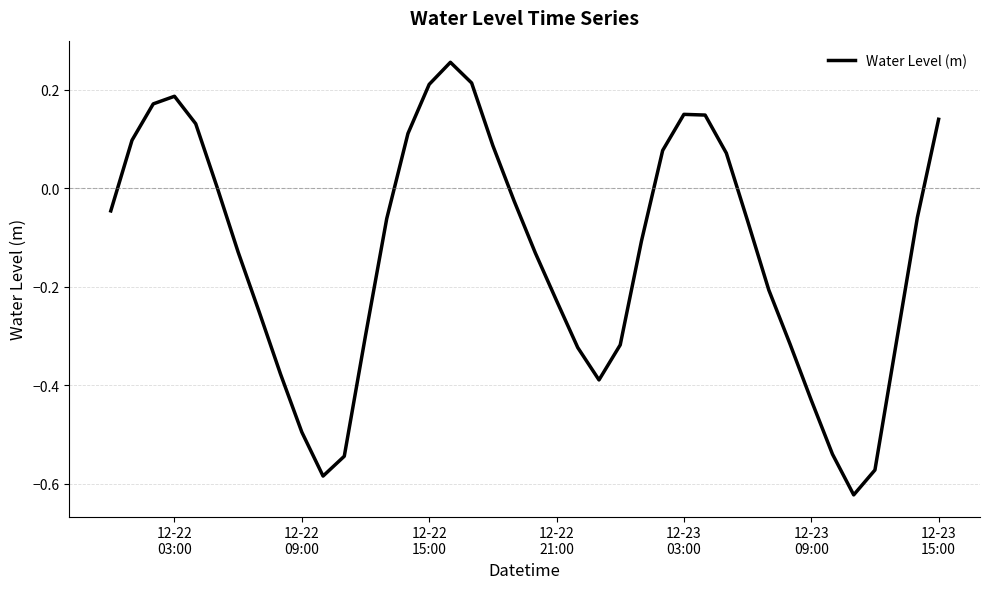

Reading left to right, transcribe all the data shown in this chart.

-0.0	0.1	0.2	0.2	0.1	0.0	-0.1	-0.3	-0.4	-0.5	-0.6	-0.5	-0.3	-0.1	0.1	0.2	0.3	0.2	0.1	-0.0	-0.1	-0.2	-0.3	-0.4	-0.3	-0.1	0.1	0.2	0.1	0.1	-0.1	-0.2	-0.3	-0.4	-0.5	-0.6	-0.6	-0.3	-0.1	0.1